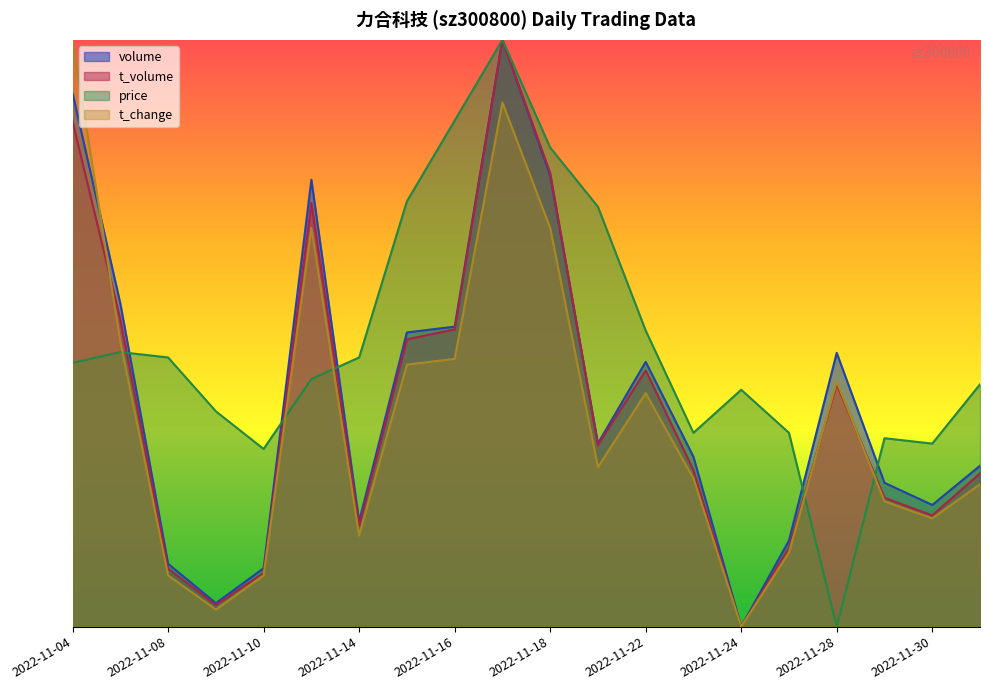

What is the sum of the t_change values at 2022-11-28 and 2022-11-04?

1.4